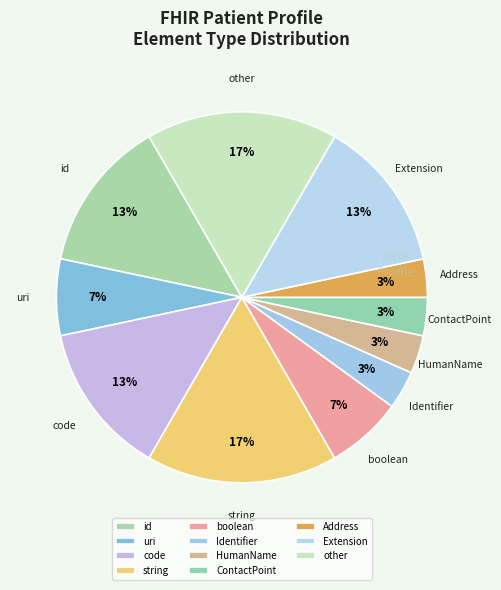

Does any single category account for the majority?

No